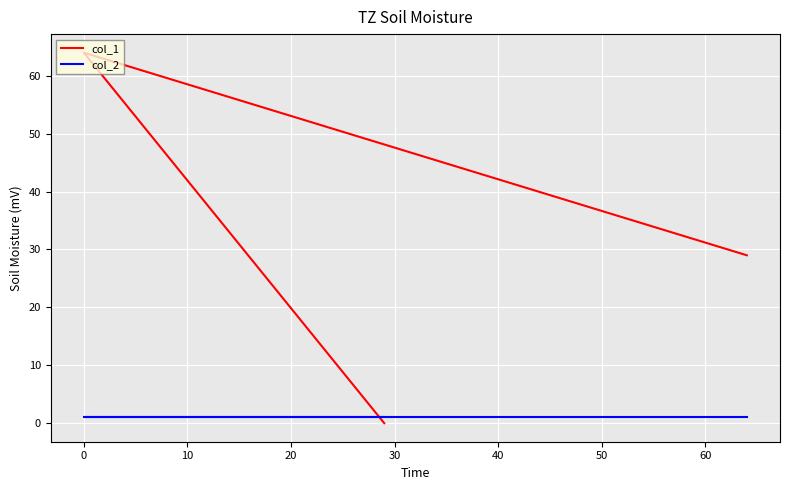

List the series in order of their overall mean, lowest first.

col_2, col_1